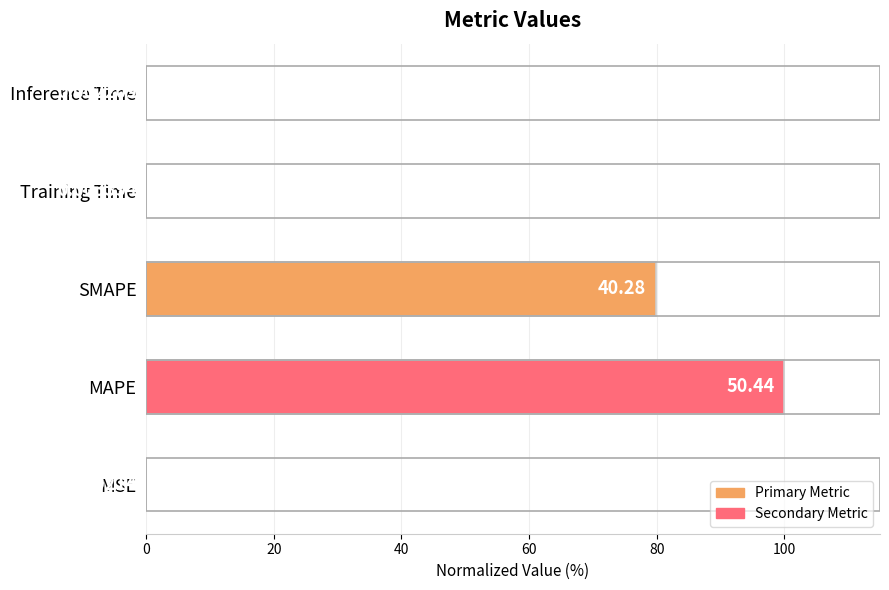

What is the change in value from SMAPE to Inference Time?

-79.9